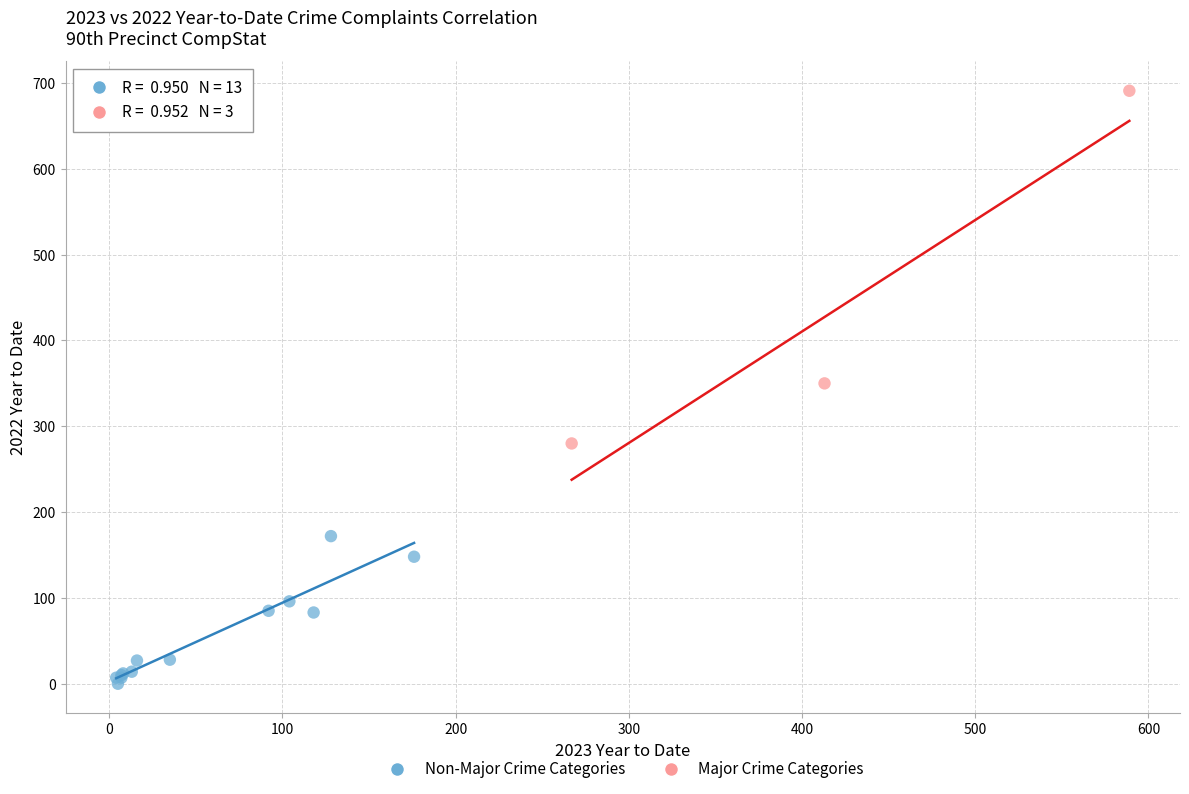

Which series reaches the minimum Y coordinate?

Non-Major Crime Categories